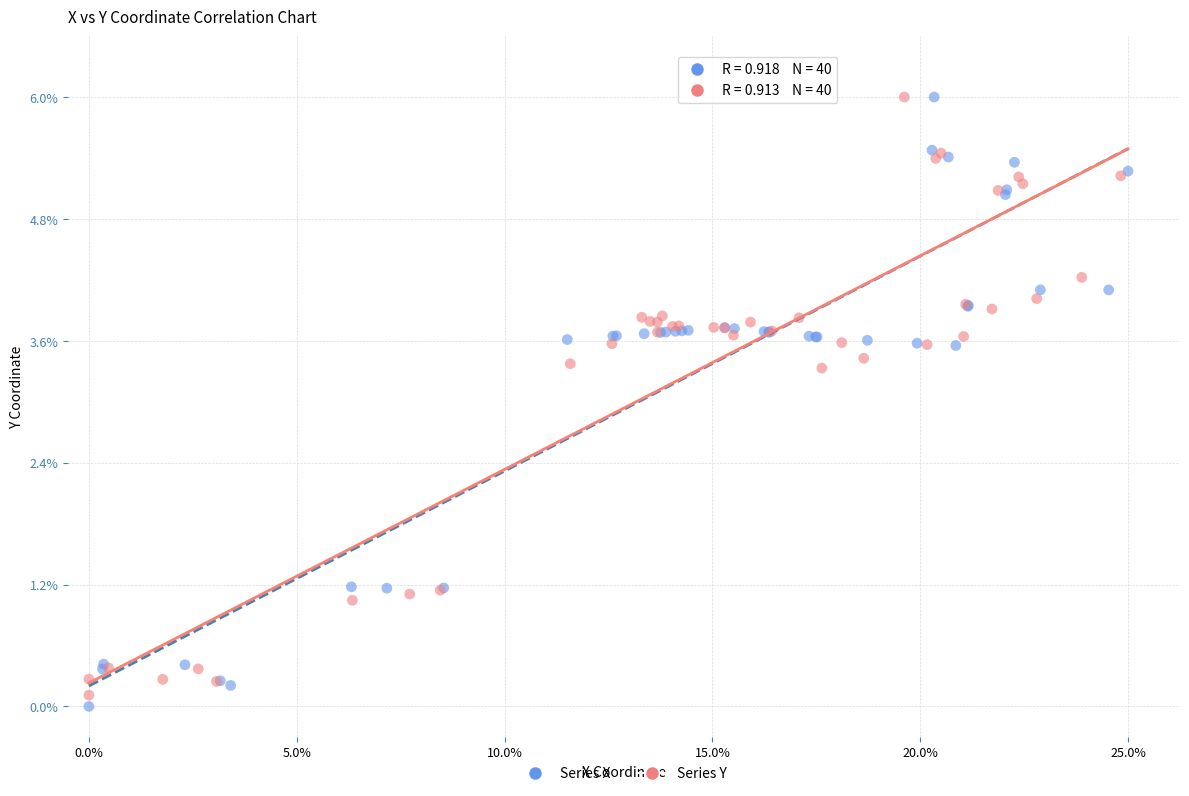

Which series contains the lowest Y value?

Series X